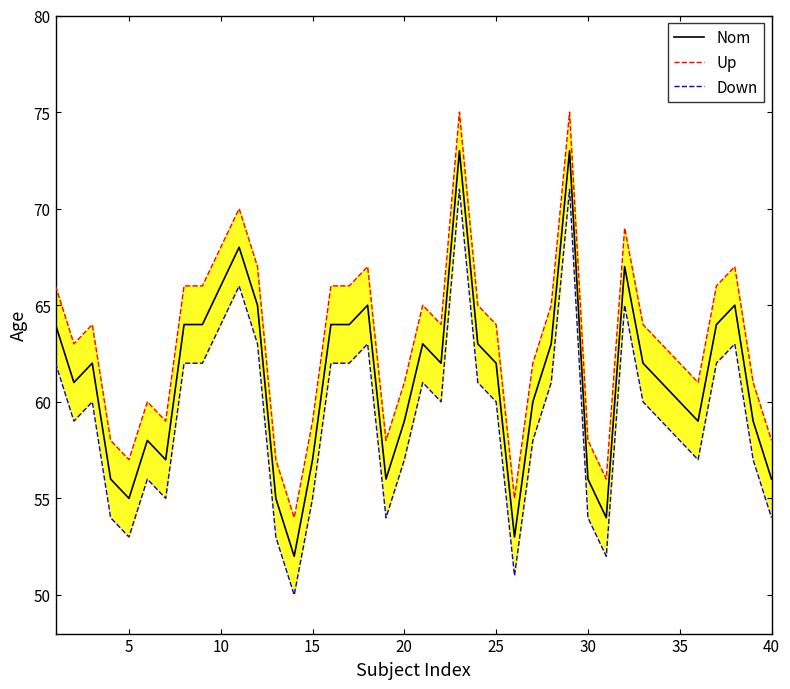

What is the highest value of the Nom series?

73